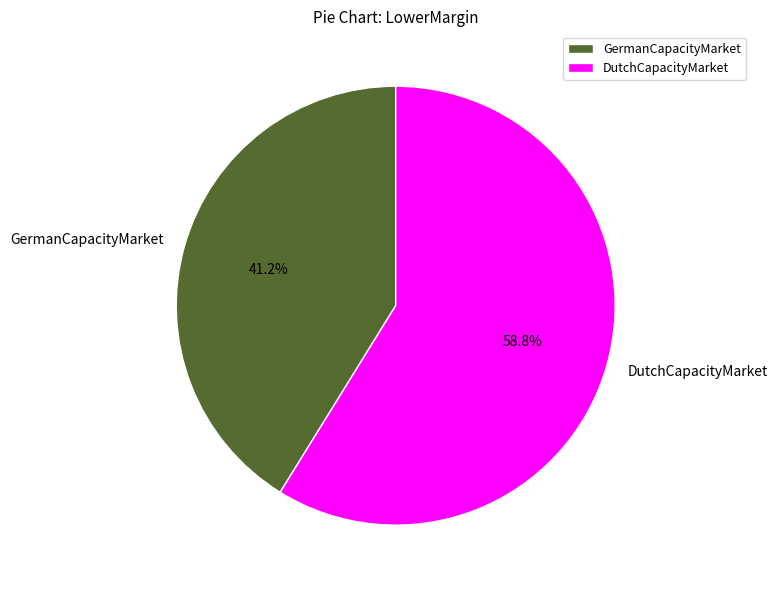

The DutchCapacityMarket slice represents 67% of the pie. True or false?

False